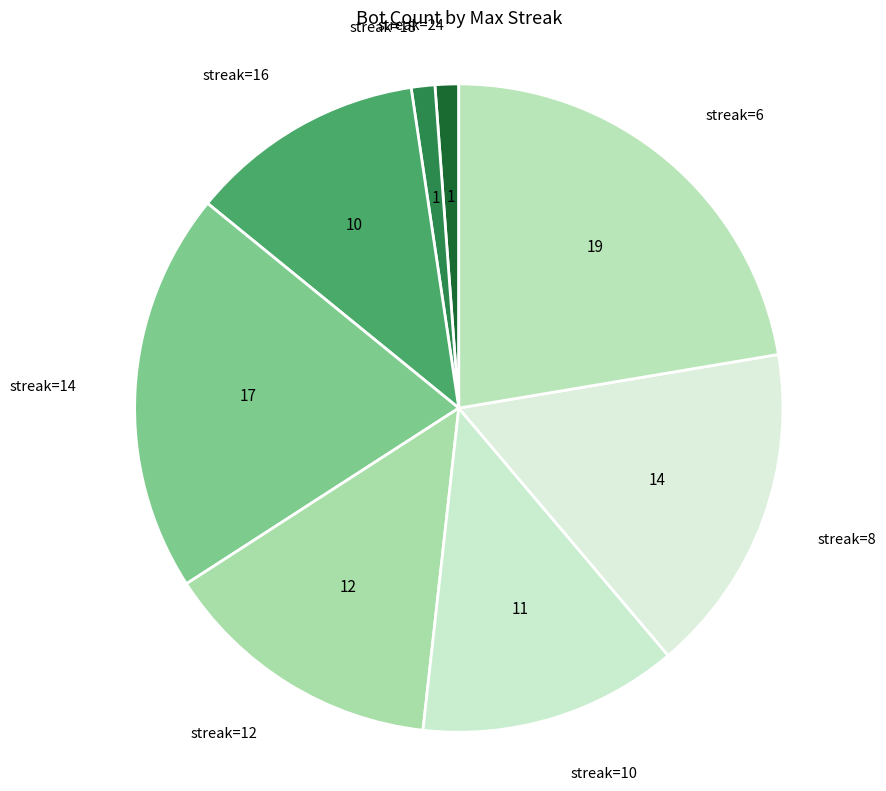

Count the number of slices in the pie.

8